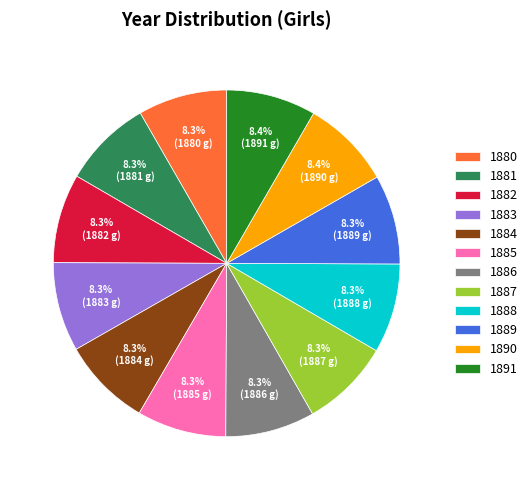

Do 1888 and 1882 together represent more than half of the pie?

No